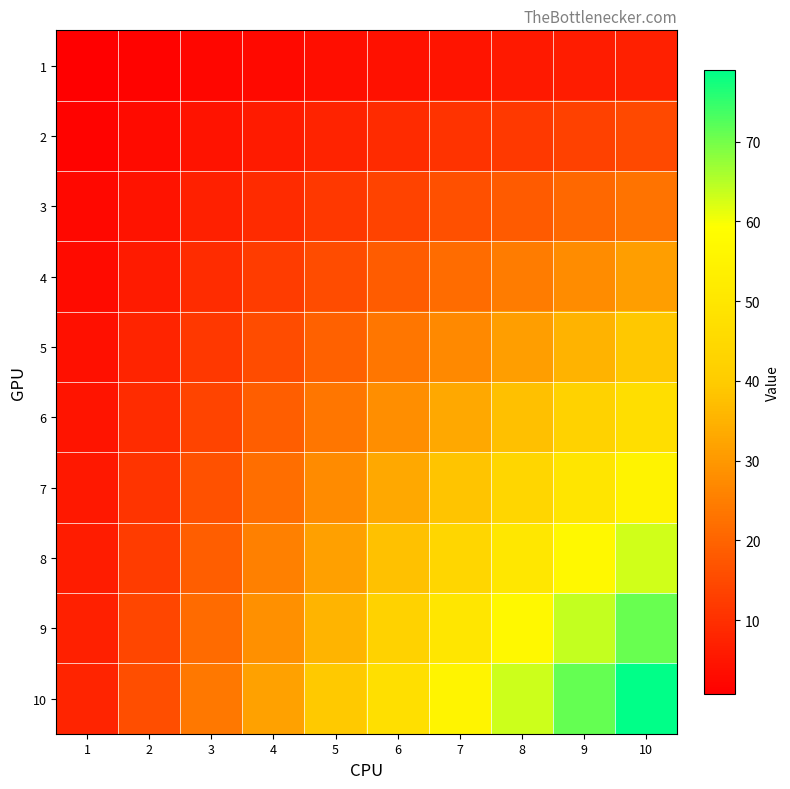

At which category is the sum across all series the highest?

10